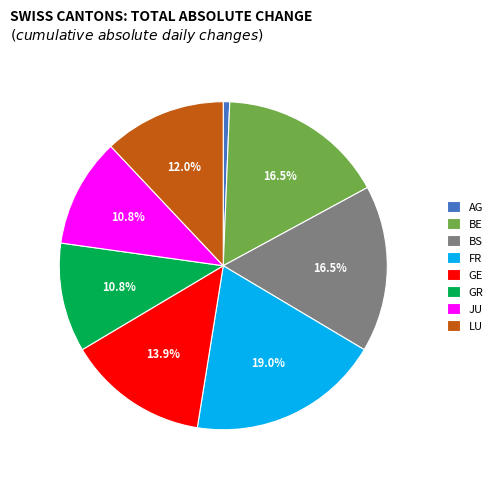

To the nearest percent, what is the difference between the FR and GE slice percentages?

5%